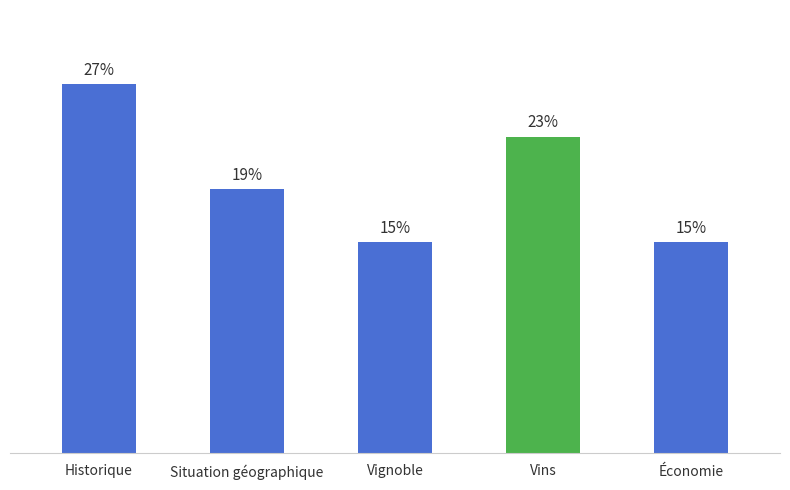

Are the bars horizontal?

No